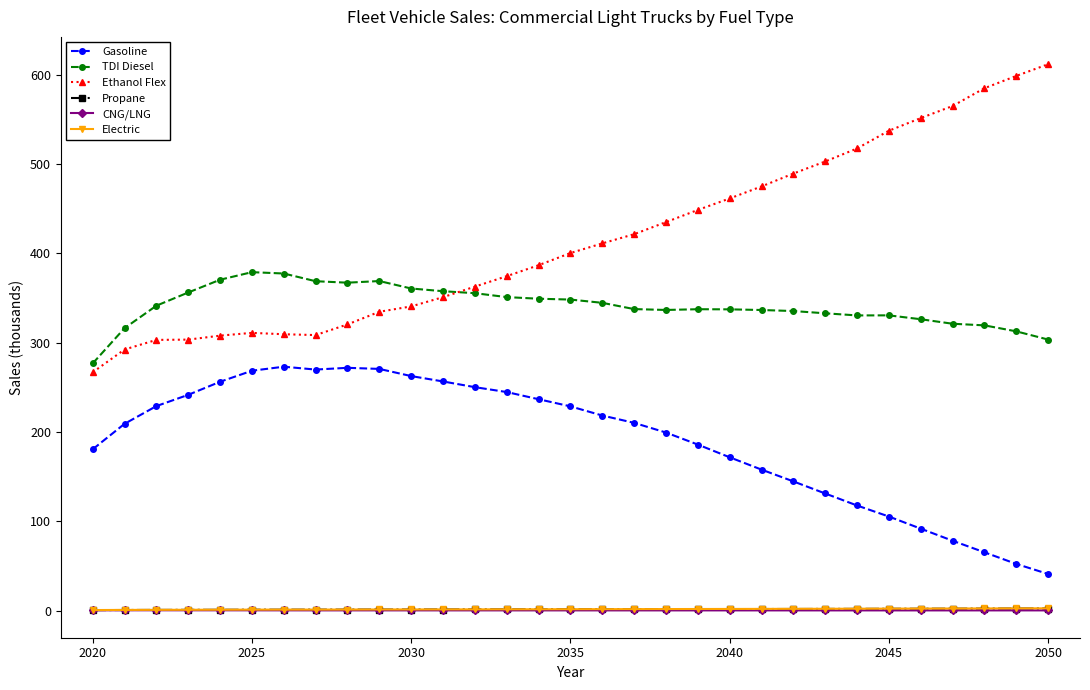

Which series has the largest total across all categories?

Ethanol Flex